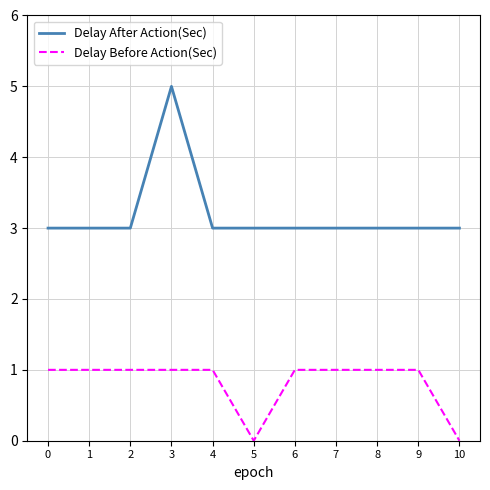

What is the difference between the highest and lowest values at 8?

2